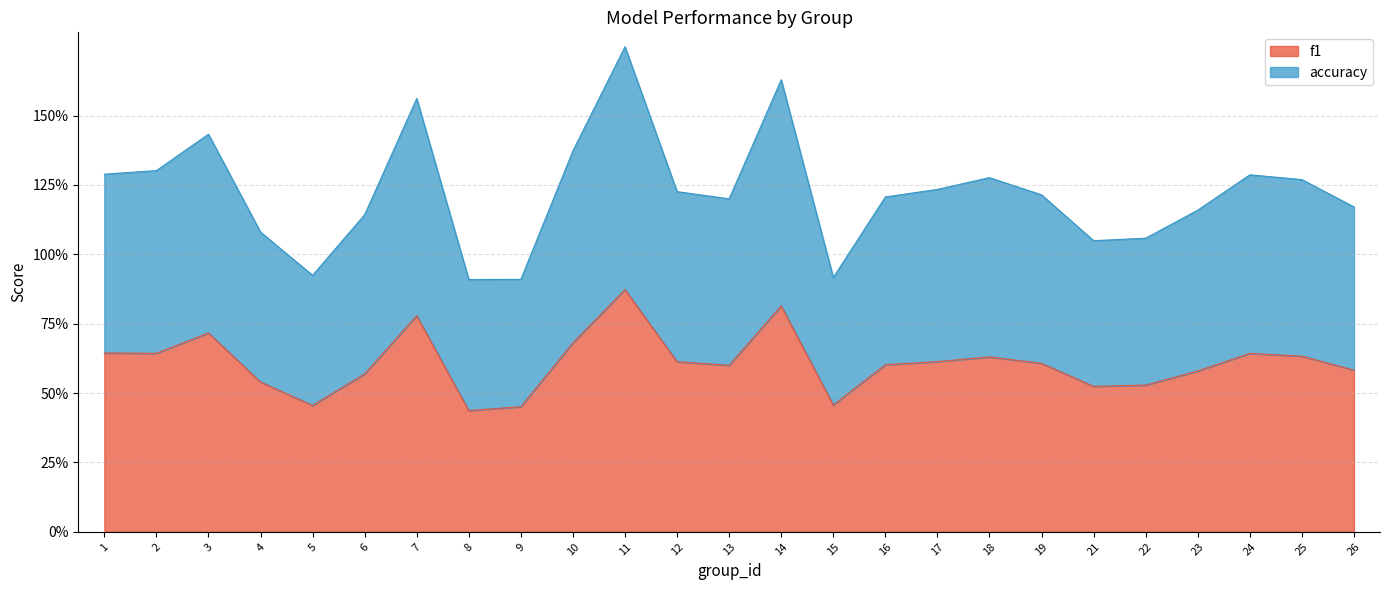

True or false: f1 and accuracy intersect in this chart.

False